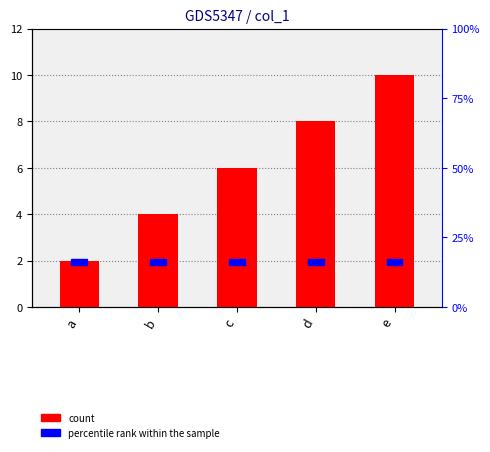

List the labels in order of value, smallest first.

a, b, c, d, e